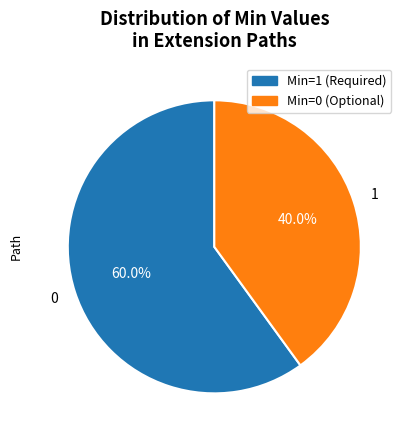

Is there any slice that represents more than half of the pie?

Yes